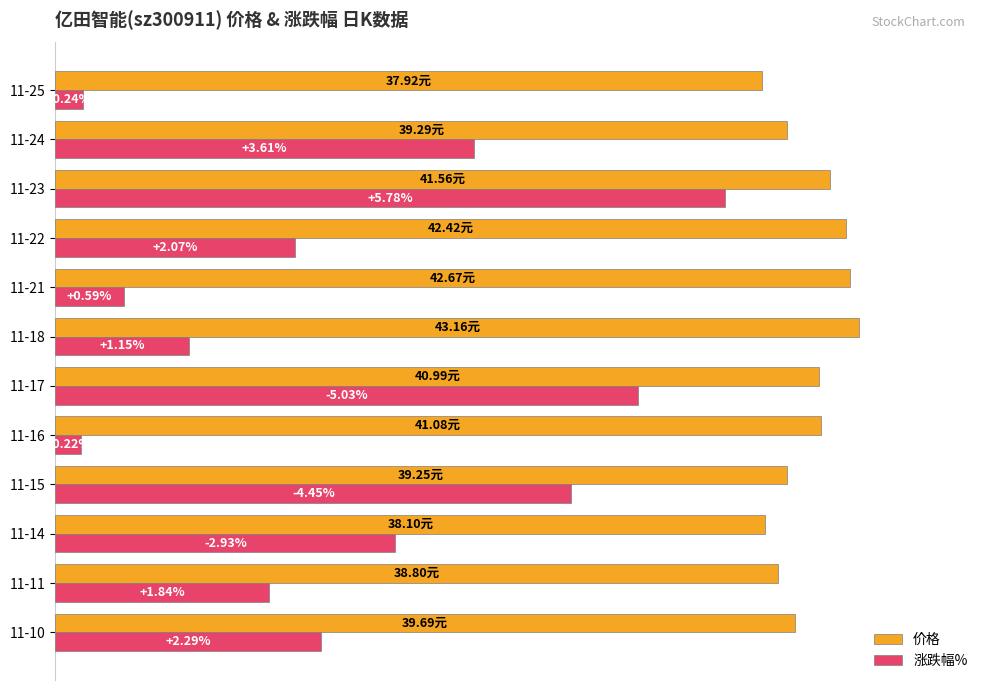

What are all the series names shown in the legend?

价格, 涨跌幅%